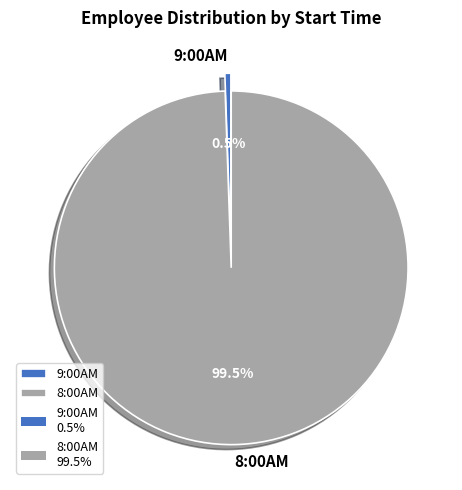

Which slice is the smallest?

9:00AM